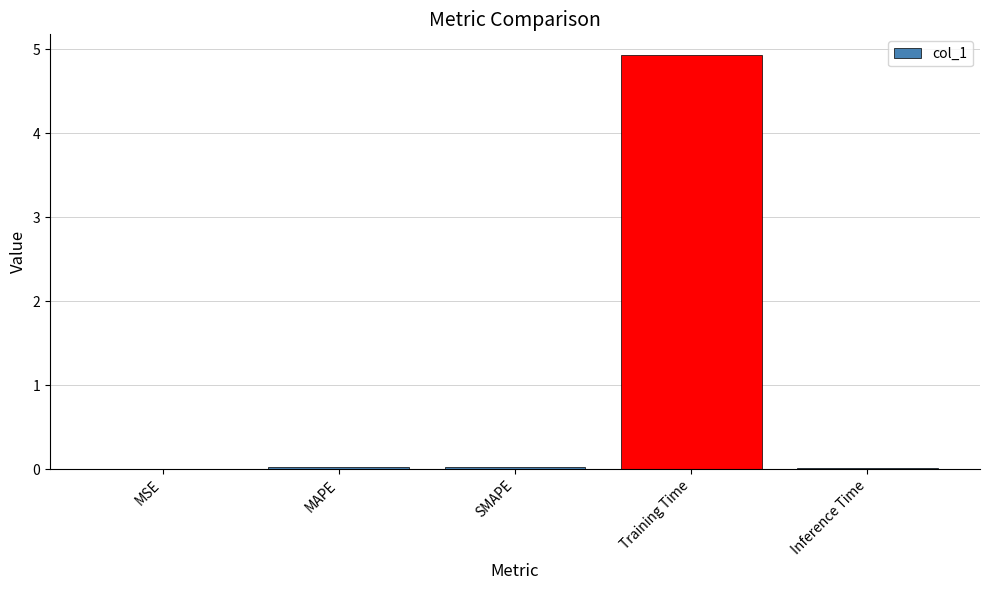

Which has a higher value, Training Time or SMAPE?

Training Time